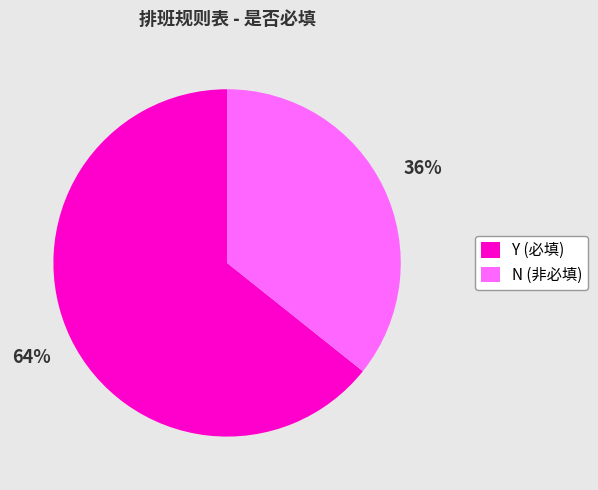

To the nearest percent, what is the average slice percentage?

50%